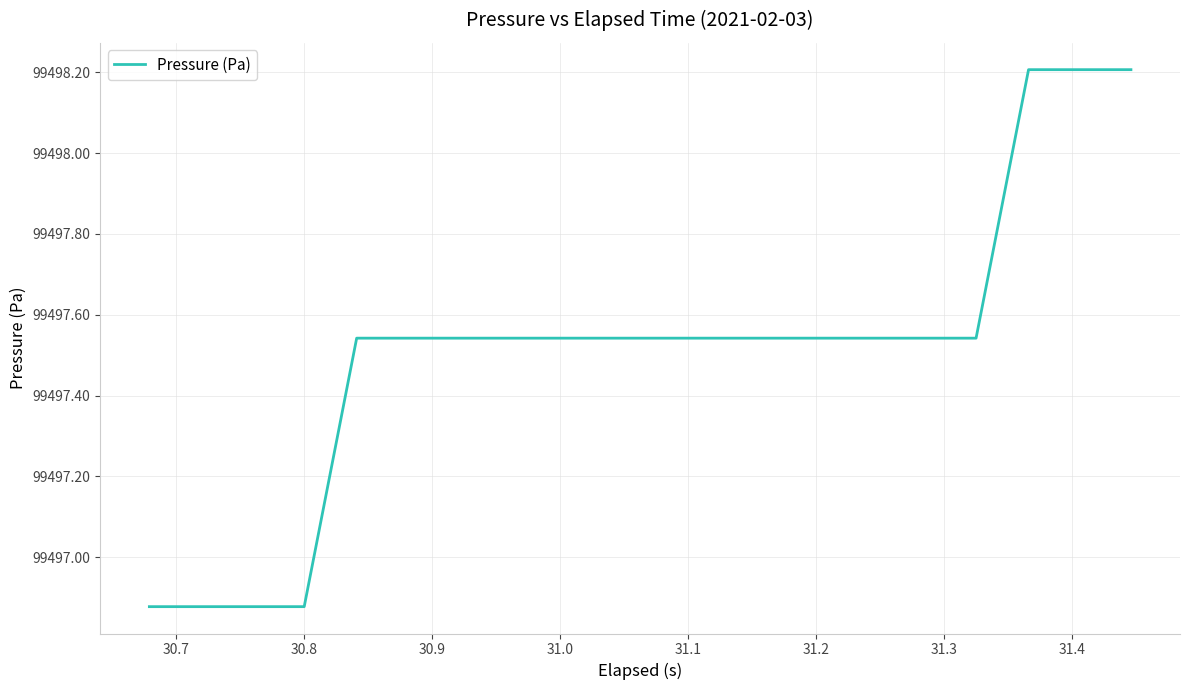

What is the maximum value shown in the chart?

99498.2